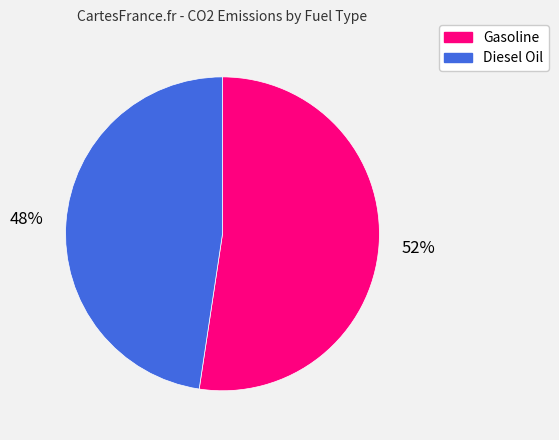

To the nearest percent, what is the average slice percentage?

50%